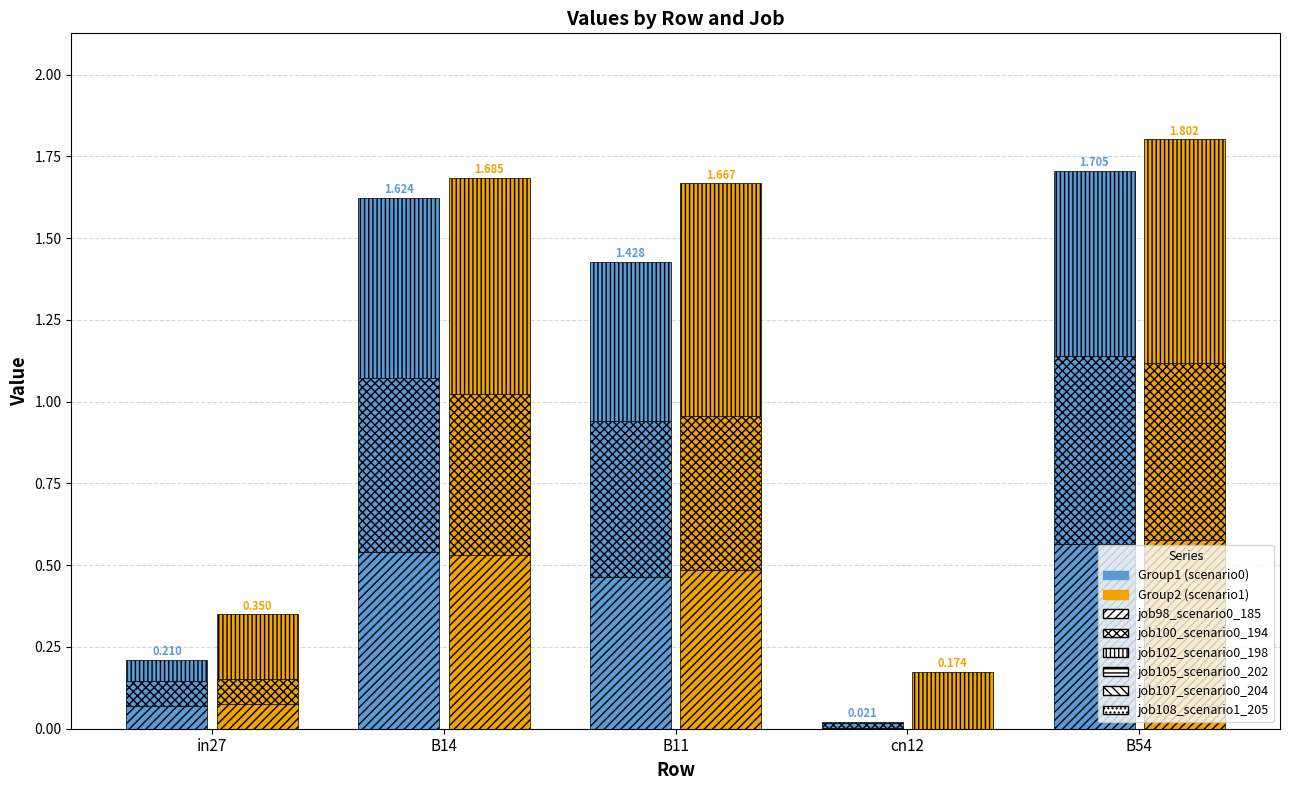

Which series has the largest total across all categories?

job108_scenario1_205